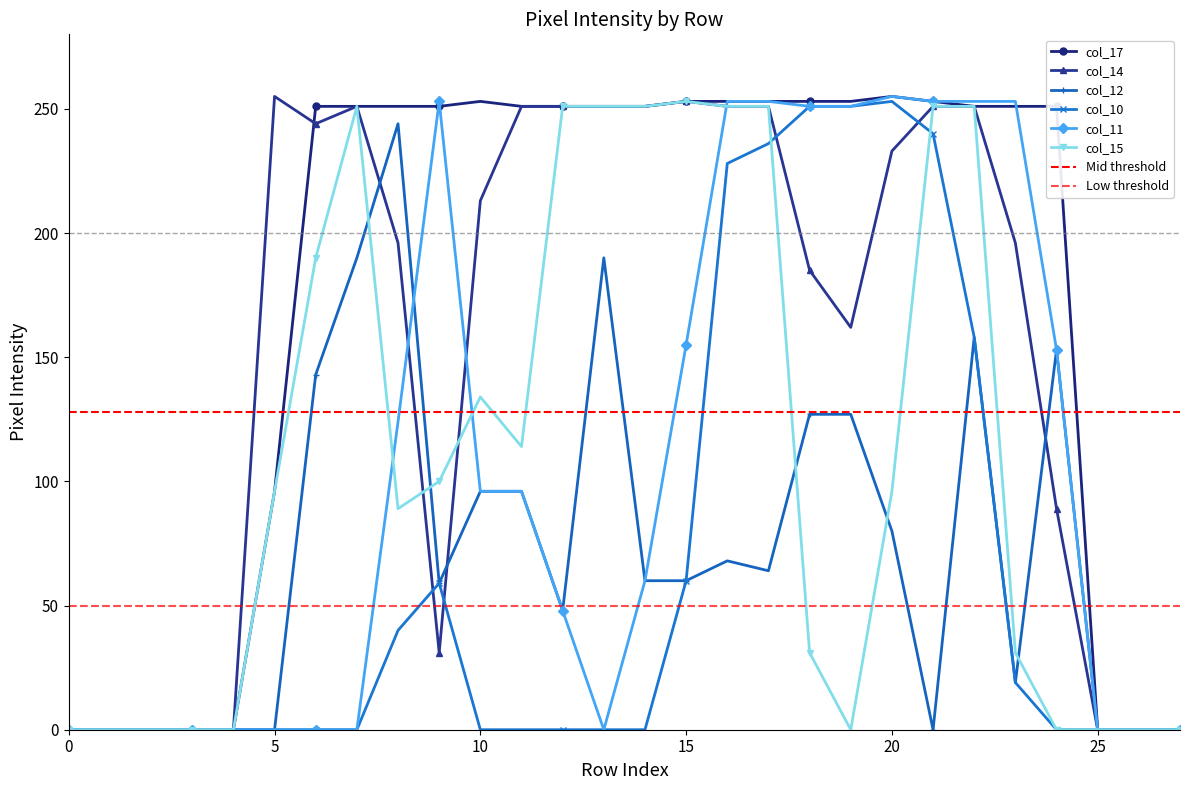

Is it true that col_17 equals -96 at 0?

False